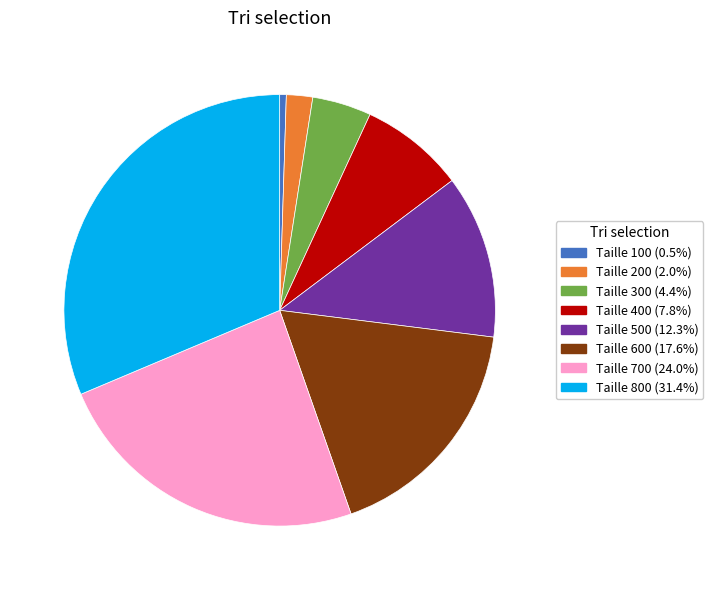

Which has a higher value, Taille 100 or Taille 200?

Taille 200